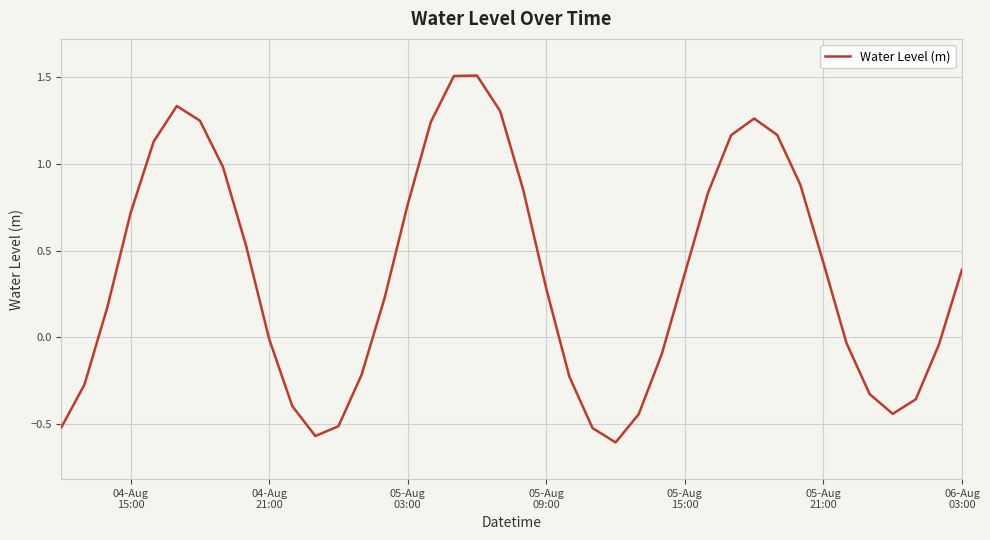

What is the maximum value shown in the chart?

1.5